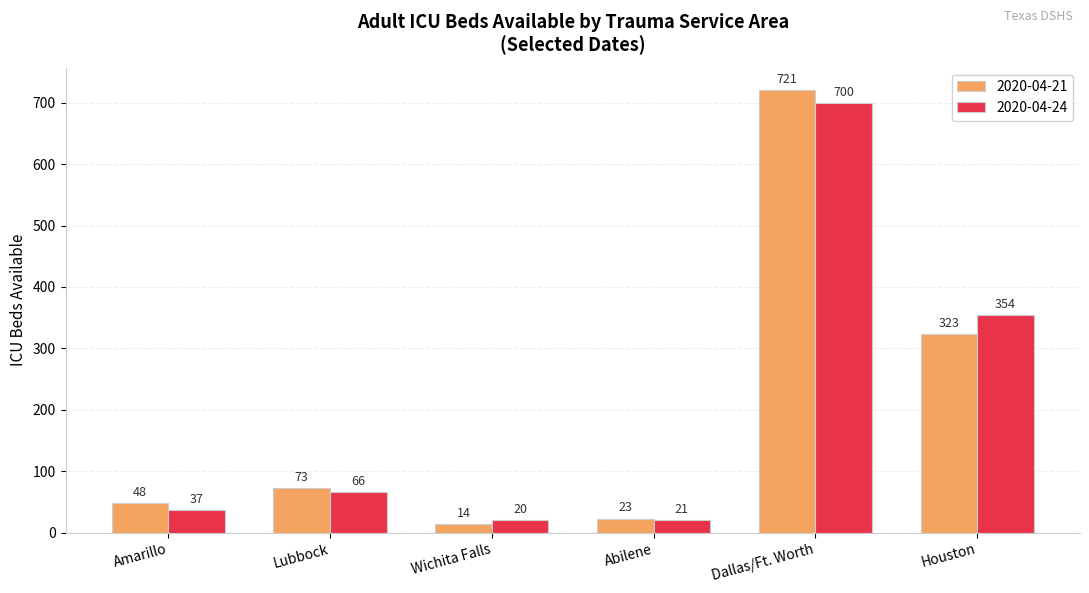

Which category has the highest value across all series?

Dallas/Ft. Worth